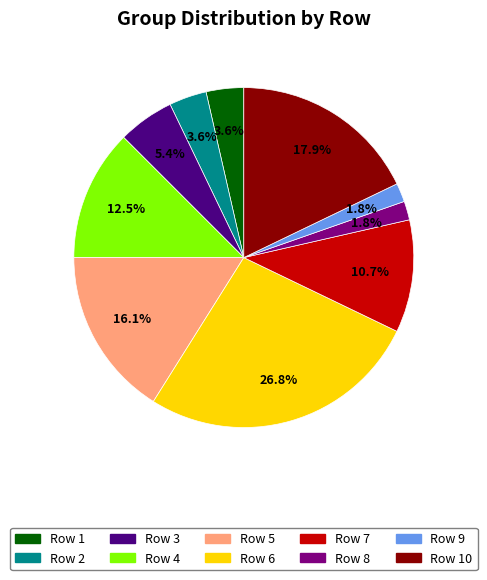

Count the number of slices in the pie.

10